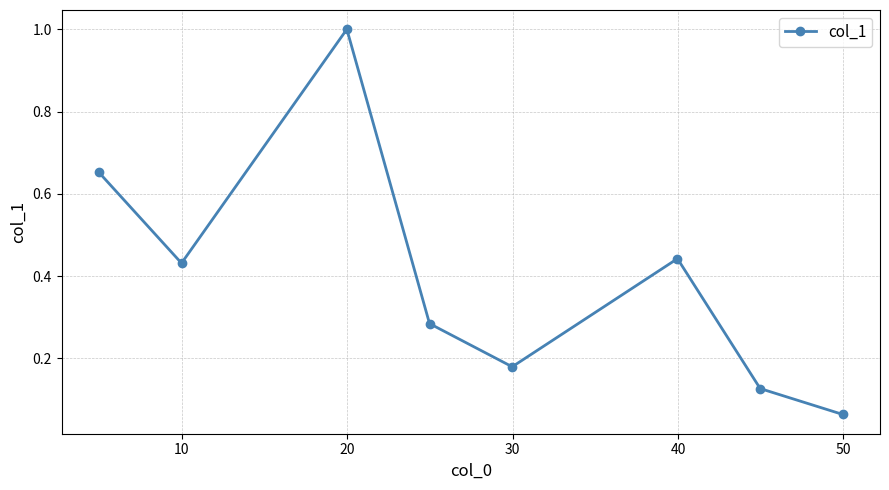

What is the greatest value displayed?

1.0